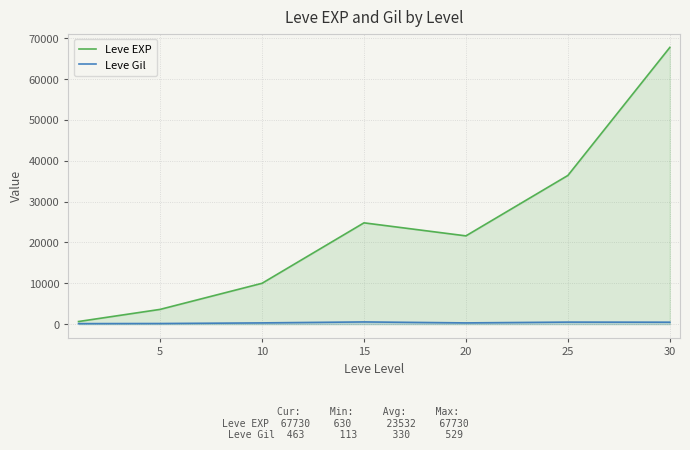

The Leve Gil series shows 224 at 5. True or false?

False